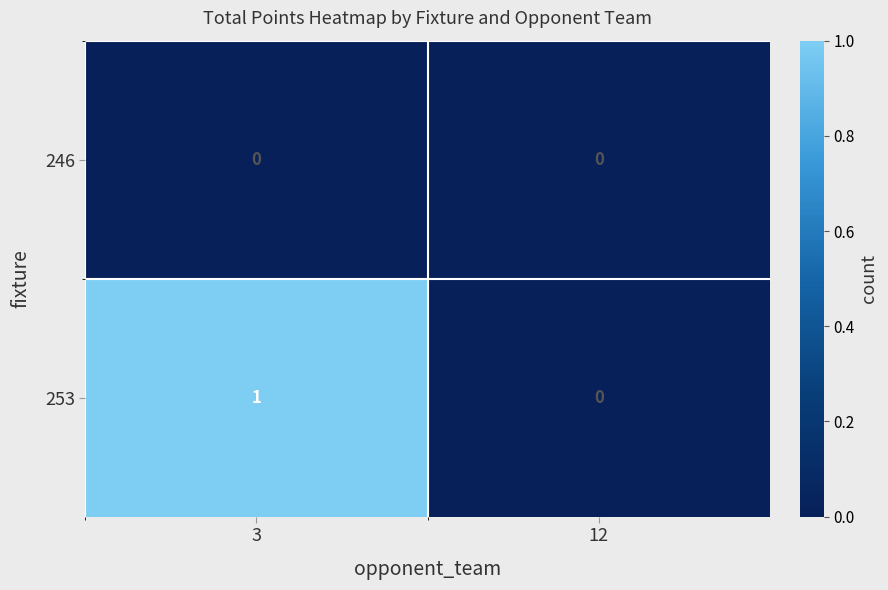

Which series has the largest total across all categories?

253